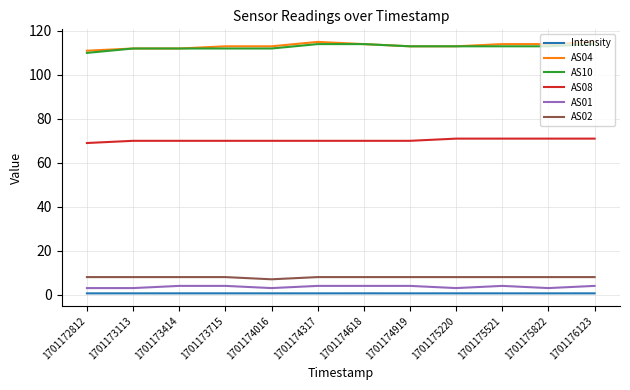

Does the chart have visible grid lines?

Yes